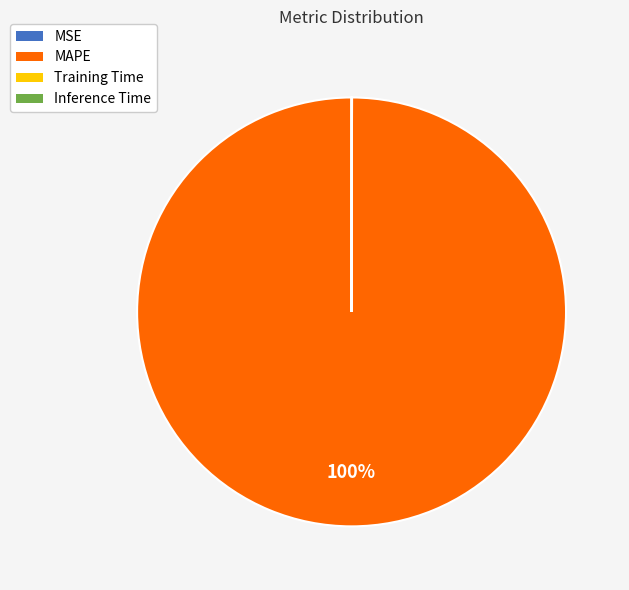

Is MAPE the majority of the pie?

Yes